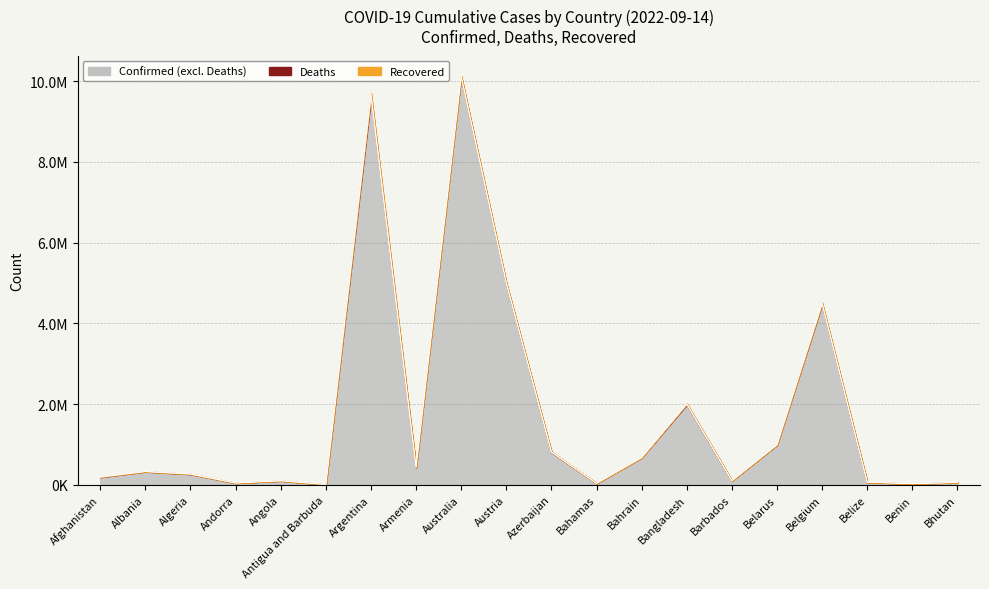

How many categories are shown in the chart?

20